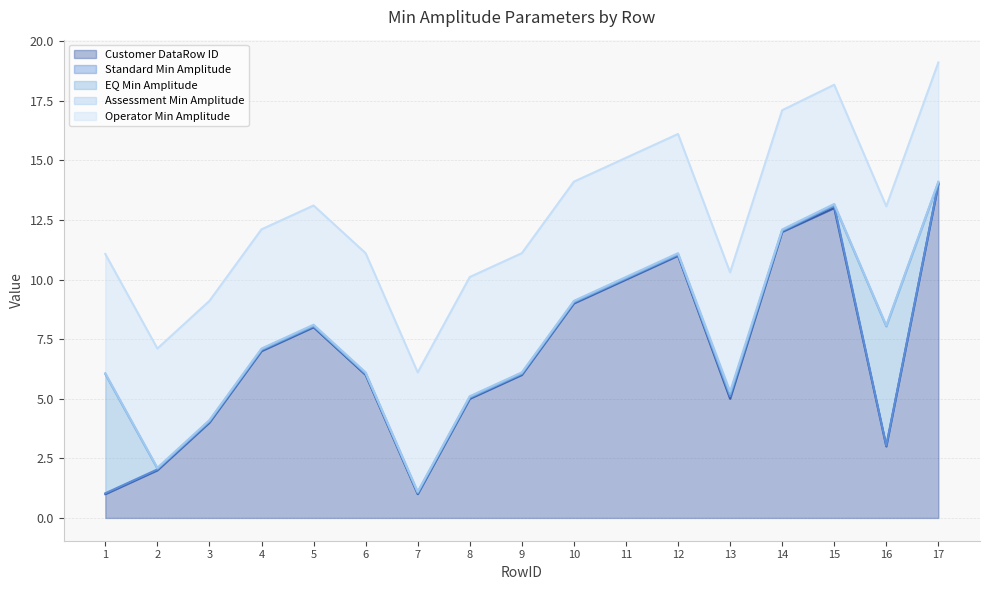

True or false: Customer DataRow ID and Assessment Min Amplitude cross at least once.

False